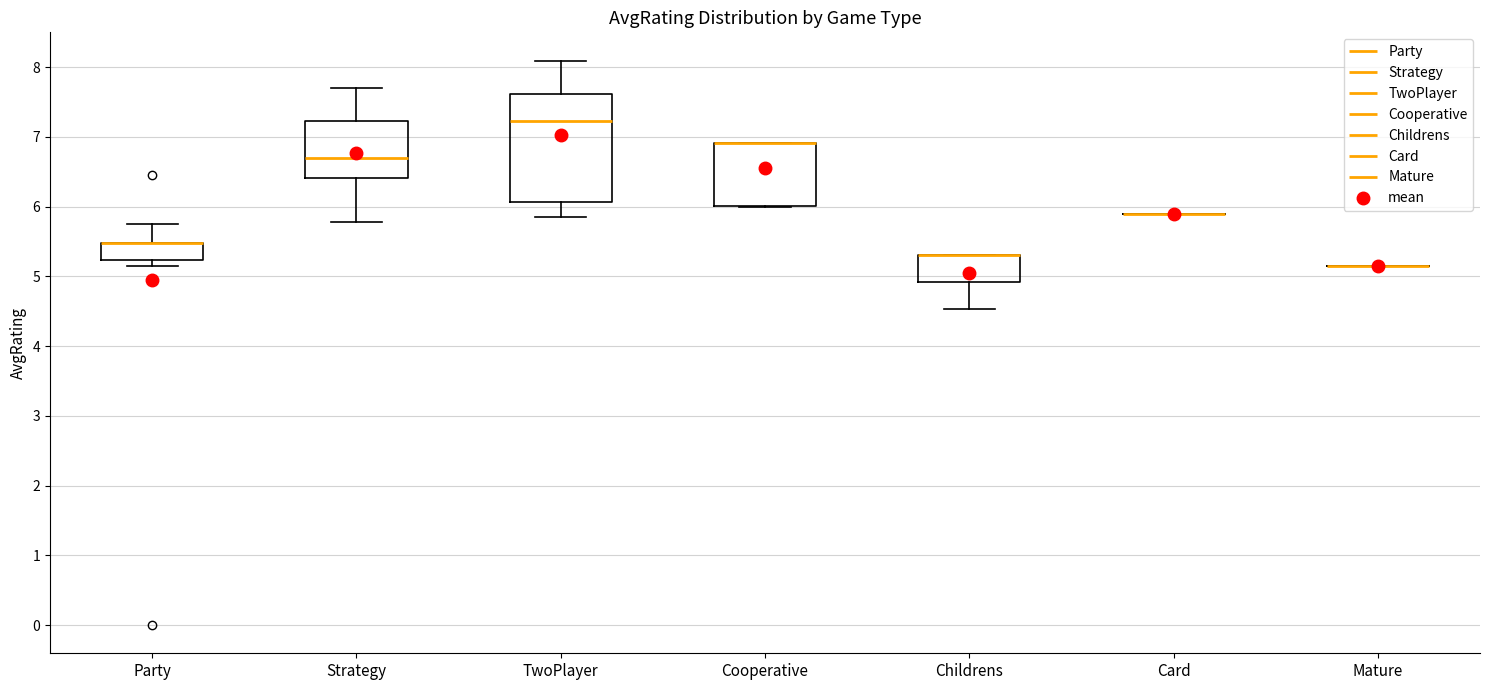

Reading left to right, transcribe this box plot: for each box, give where its median line is, the range the box spans, and where its two whiskers end, as read against the y-axis. The values are not printed on the chart, so give them approximately, as read against the axis.

Party: median 5.5 (drawn on the box's upper edge), box 5.2 to 5.5, whiskers 5.1 to 5.8
Strategy: median 6.7, box 6.4 to 7.2, whiskers 5.8 to 7.7
TwoPlayer: median 7.2, box 6.1 to 7.6, whiskers 5.9 to 8.1
Cooperative: median 6.9 (drawn on the box's upper edge), box 6.0 to 6.9, whiskers 6.0 to 6.9
Childrens: median 5.3 (drawn on the box's upper edge), box 4.9 to 5.3, whiskers 4.5 to 5.3
Card: box collapsed to a line at 5.9, whiskers 5.9 to 5.9
Mature: box collapsed to a line at 5.1, whiskers 5.1 to 5.1